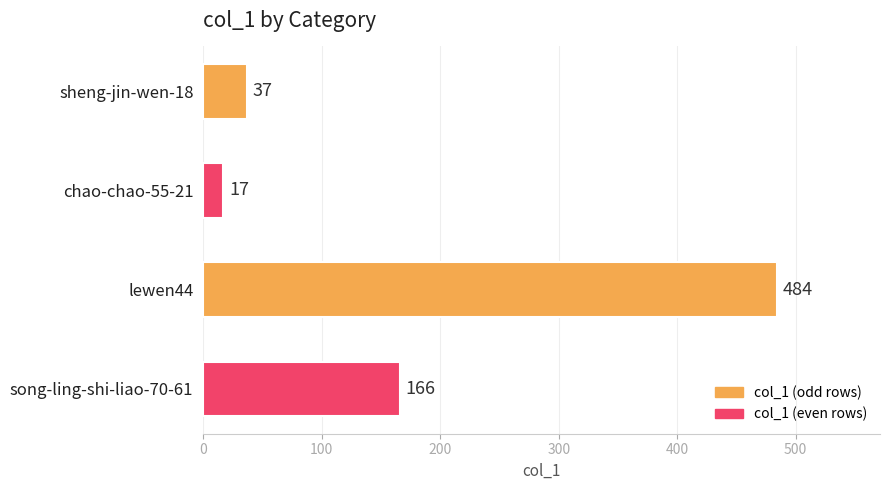

What is the label of the 4th bar from the top?

song-ling-shi-liao-70-61